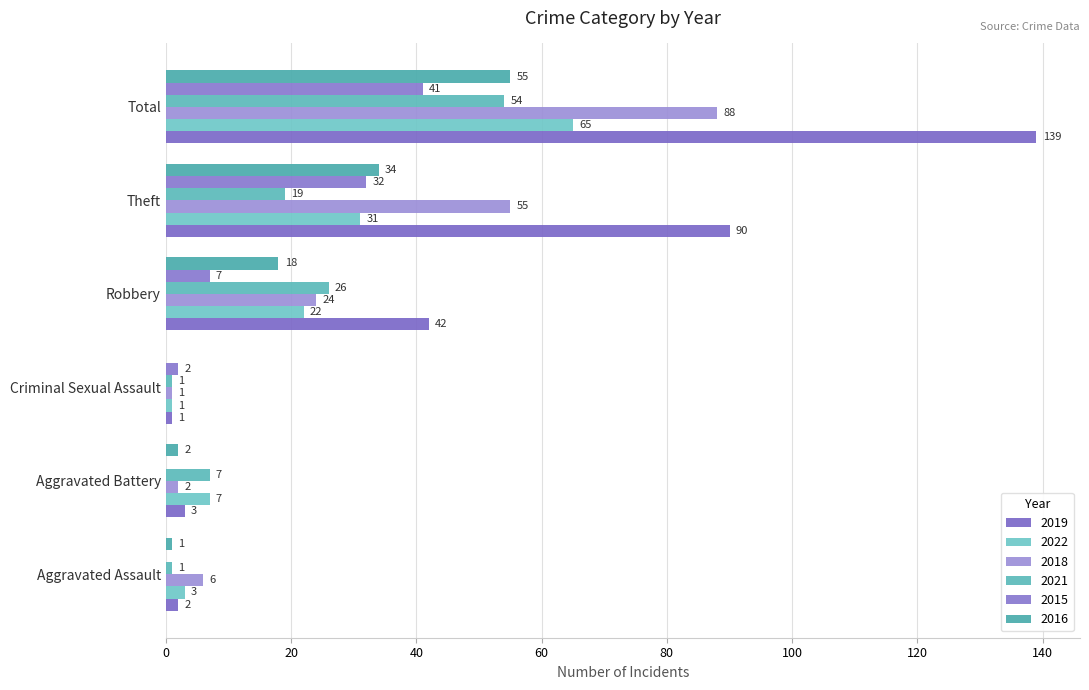

Which series has the largest range (max minus min)?

2019